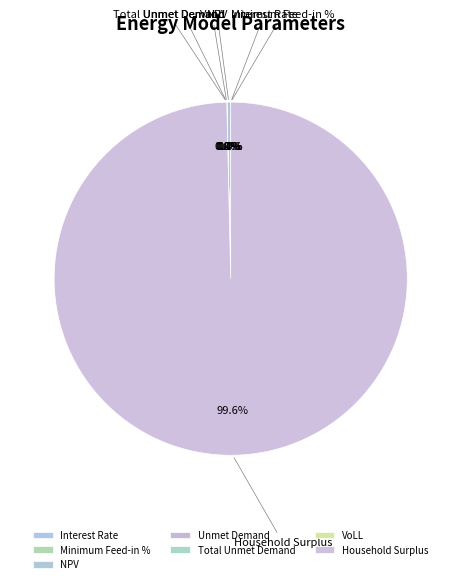

Rank the categories by value from lowest to highest.

Interest Rate, Minimum Feed-in %, VoLL, Unmet Demand, Total Unmet Demand, NPV, Household Surplus